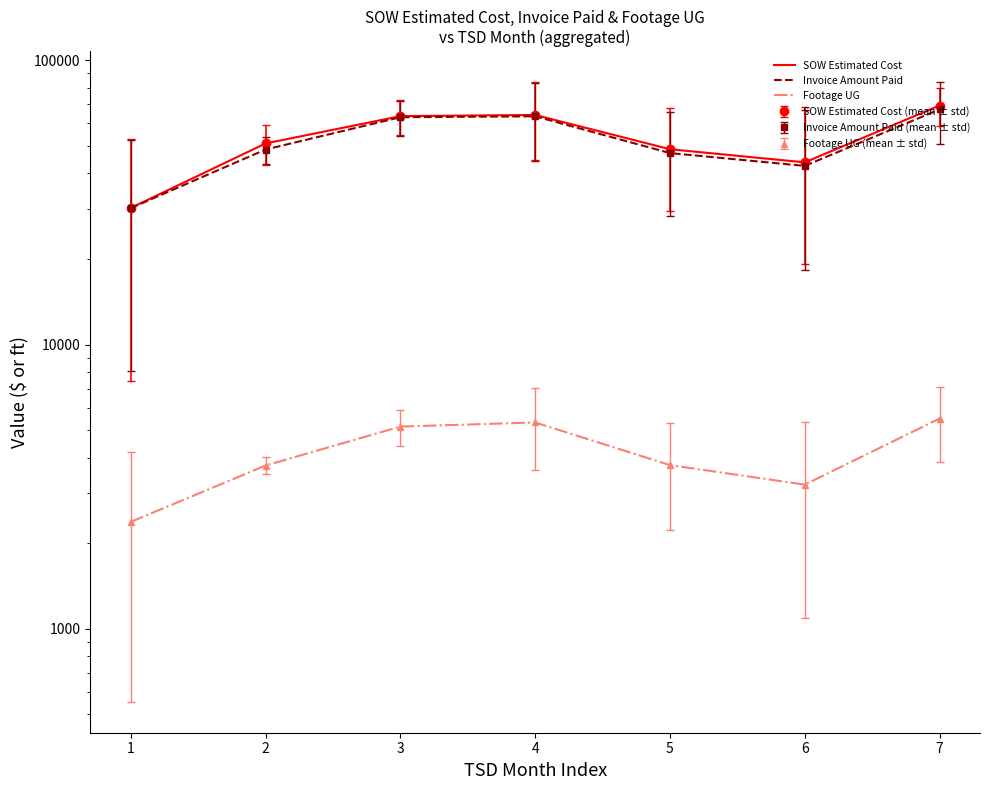

What is the difference between the highest and lowest values at 7?

63888.4